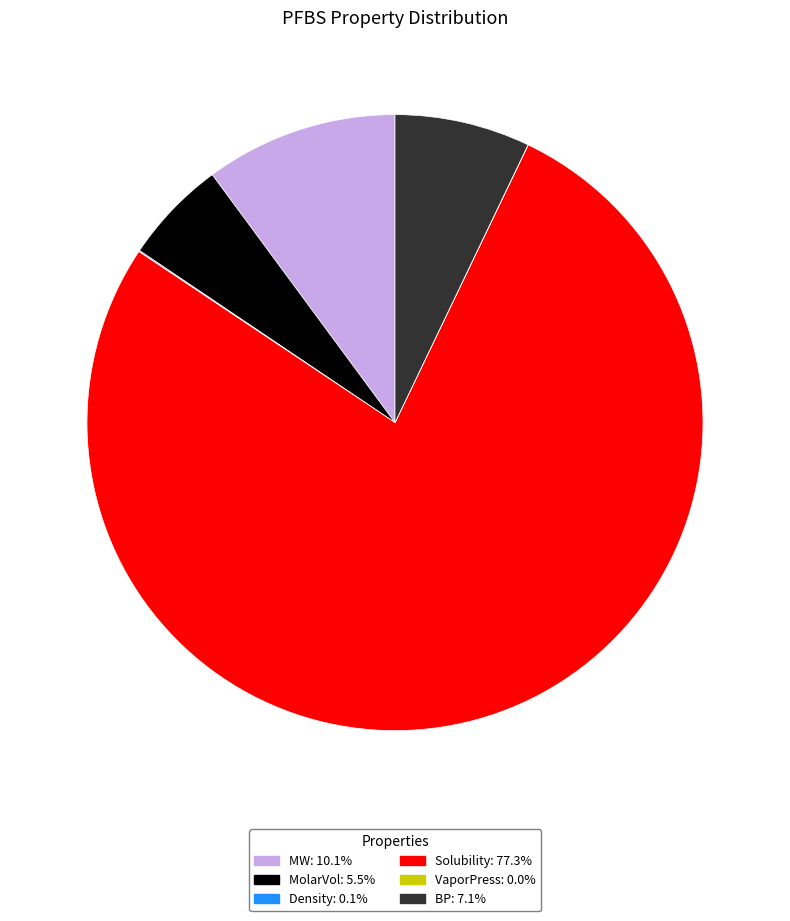

Is there a majority slice in this chart?

Yes